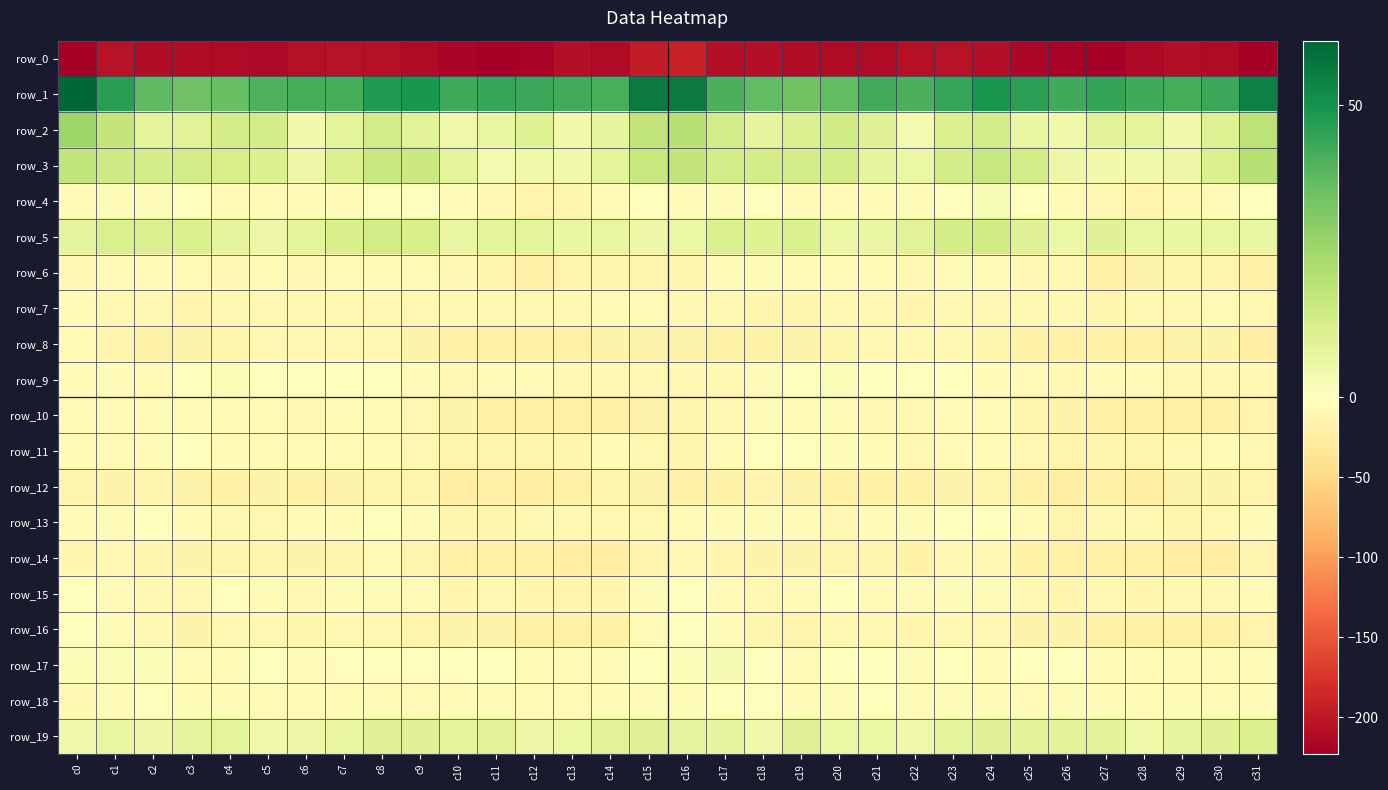

Which series changed the most between c12 and c24?

row_4